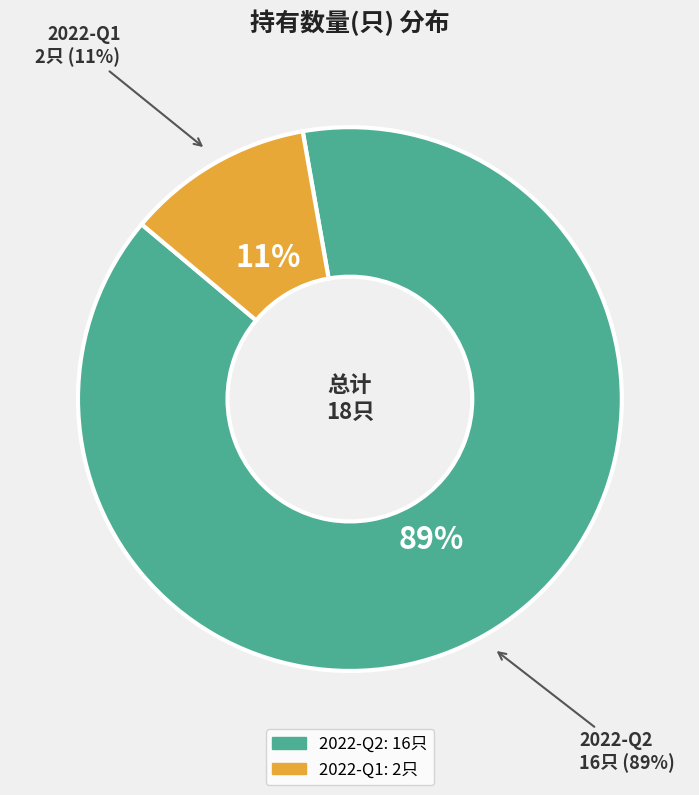

Combined, what portion of the pie is 2022-Q2 and 2022-Q1?

100.0%